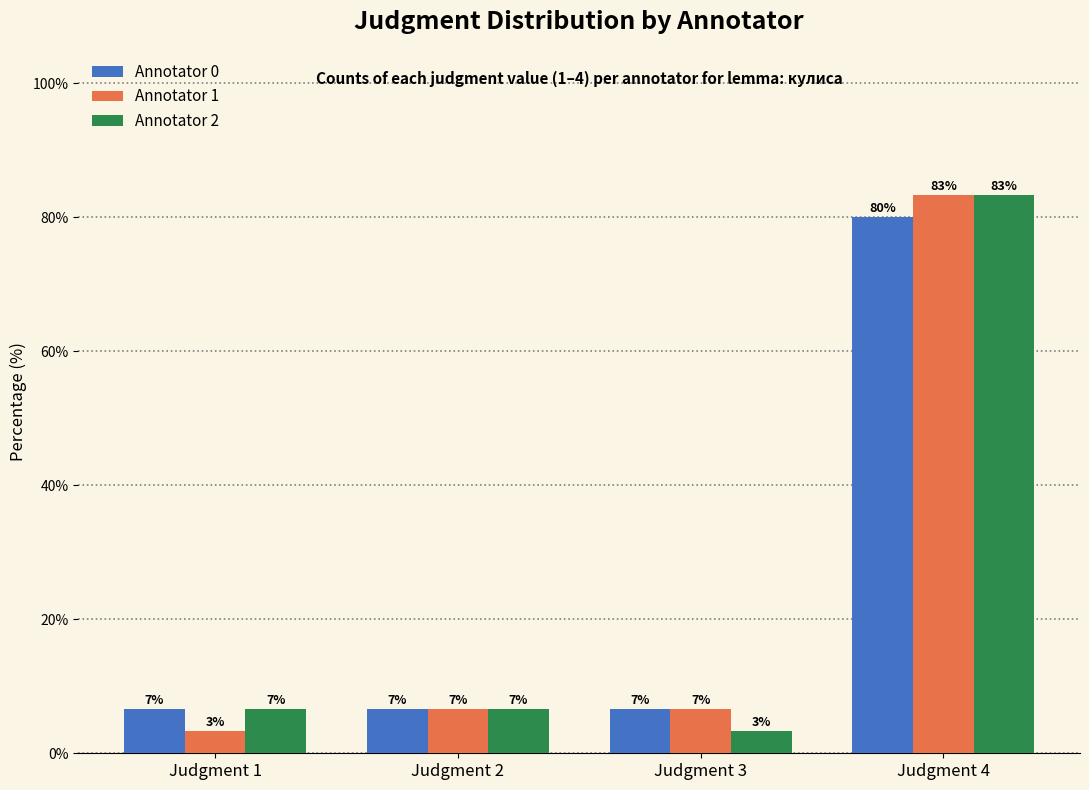

What is the sum of all Annotator 0 values?

100.0